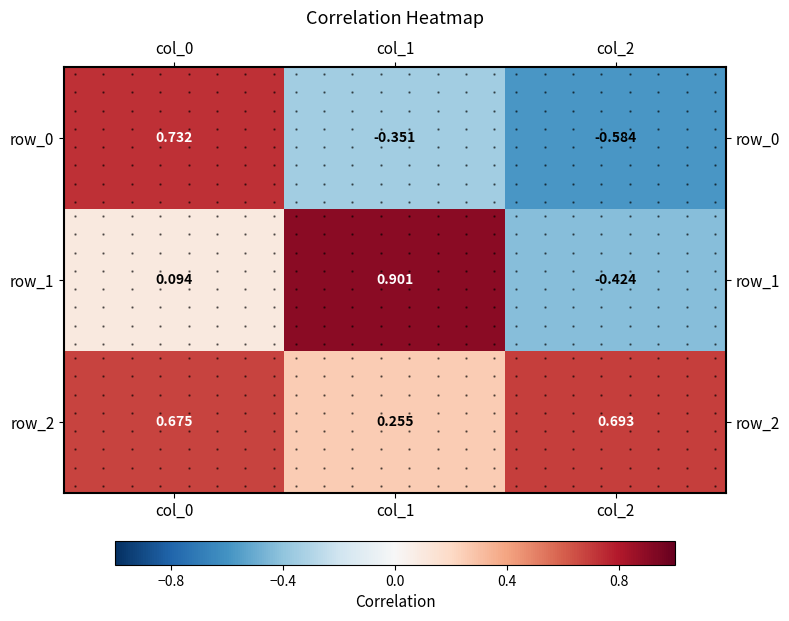

What is the maximum value shown in the chart?

0.9